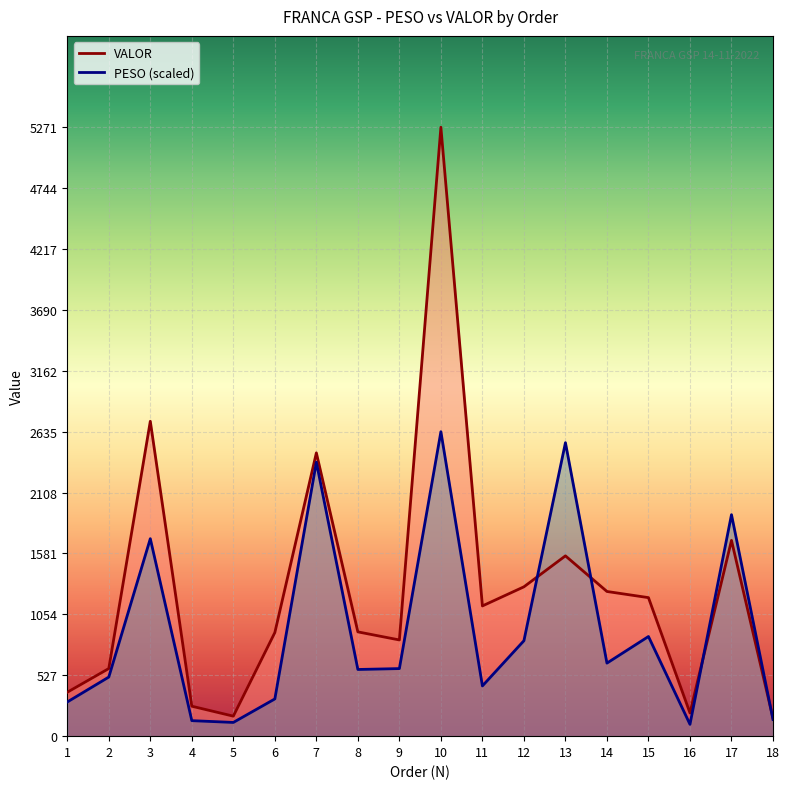

At which label is PESO (scaled) closest to 1369?

3